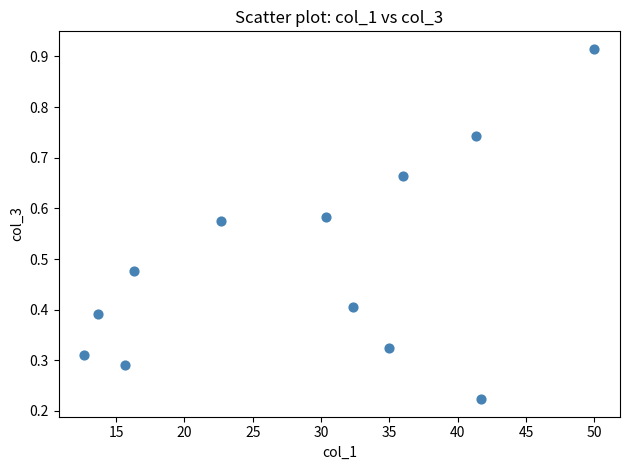

What is the average X value?

29.0